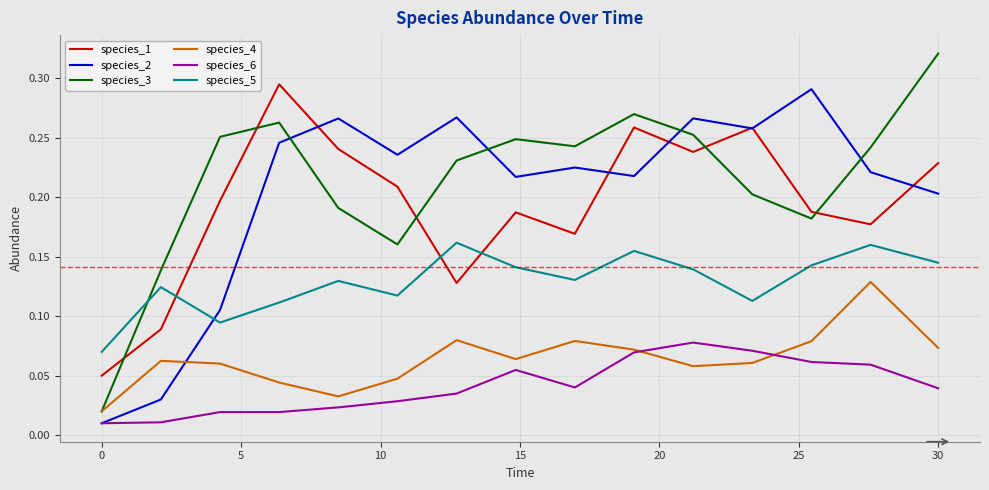

True or false: species_1 and species_6 intersect in this chart.

False